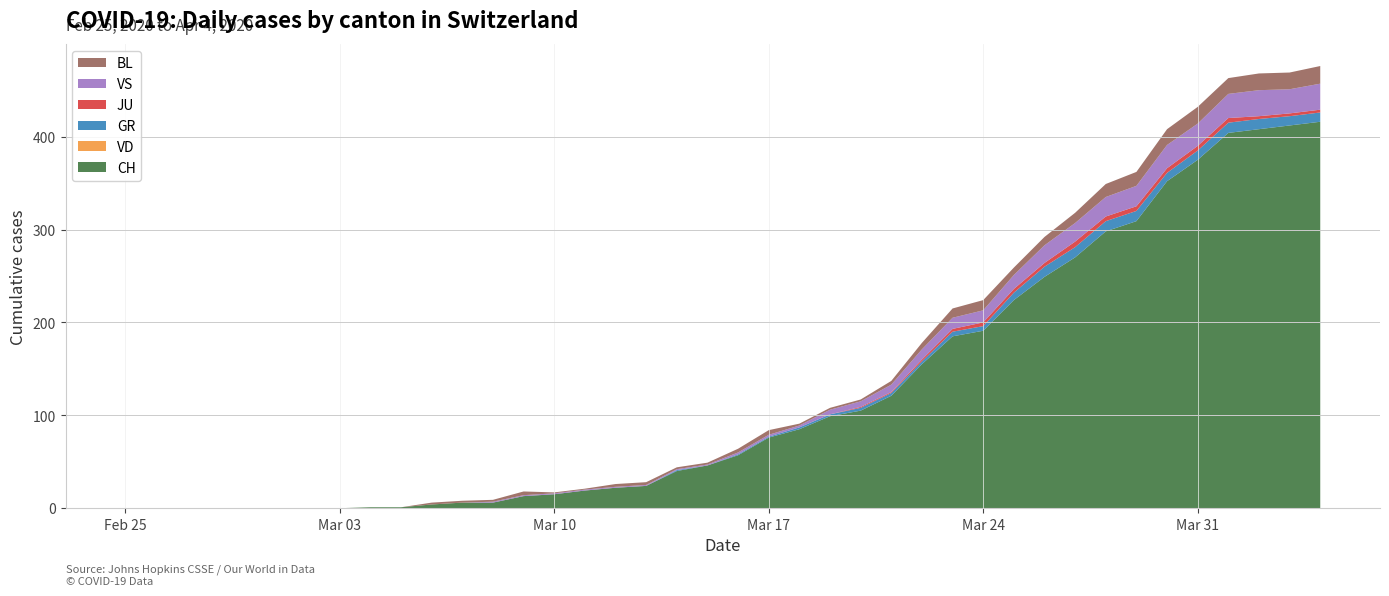

Reading left to right, what are all the values shown in this chart?

CH: 0=0	1=0	2=0	3=0	4=0	5=0	6=0	7=0	8=1	9=1	10=4	11=6	12=6	13=13	14=15	15=19	16=22	17=24	18=40	19=46	20=57	21=76	22=85	23=99	24=105	25=121	26=155	27=185	28=191	29=224	30=249	31=270	32=298	33=309	34=352	35=375	36=404	37=408	38=412	39=416
VD: 0=0	1=0	2=0	3=0	4=0	5=0	6=0	7=0	8=0	9=0	10=0	11=0	12=0	13=0	14=0	15=0	16=0	17=0	18=0	19=0	20=0	21=0	22=0	23=0	24=0	25=0	26=0	27=0	28=0	29=0	30=0	31=0	32=0	33=0	34=0	35=0	36=0	37=0	38=0	39=0
GR: 0=0	1=0	2=0	3=0	4=0	5=0	6=0	7=0	8=0	9=0	10=0	11=0	12=0	13=0	14=0	15=0	16=0	17=0	18=1	19=0	20=1	21=1	22=2	23=2	24=3	25=3	26=3	27=5	28=5	29=8	30=11	31=11	32=11	33=11	34=9	35=10	36=11	37=11	38=10	39=10
JU: 0=0	1=0	2=0	3=0	4=0	5=0	6=0	7=0	8=0	9=0	10=0	11=0	12=0	13=0	14=0	15=0	16=0	17=0	18=0	19=0	20=0	21=0	22=0	23=0	24=1	25=1	26=2	27=3	28=4	29=4	30=4	31=6	32=5	33=5	34=5	35=5	36=5	37=3	38=3	39=3
VS: 0=0	1=0	2=0	3=0	4=0	5=0	6=0	7=0	8=0	9=0	10=0	11=0	12=1	13=1	14=1	15=1	16=1	17=1	18=1	19=1	20=2	21=2	22=2	23=5	24=6	25=8	26=11	27=12	28=13	29=15	30=19	31=20	32=21	33=22	34=25	35=24	36=26	37=28	38=26	39=28
BL: 0=0	1=0	2=0	3=0	4=0	5=0	6=0	7=0	8=0	9=0	10=2	11=2	12=2	13=4	14=1	15=1	16=3	17=3	18=2	19=2	20=4	21=5	22=2	23=2	24=2	25=4	26=7	27=10	28=11	29=8	30=9	31=11	32=14	33=15	34=17	35=18	36=17	37=18	38=18	39=19